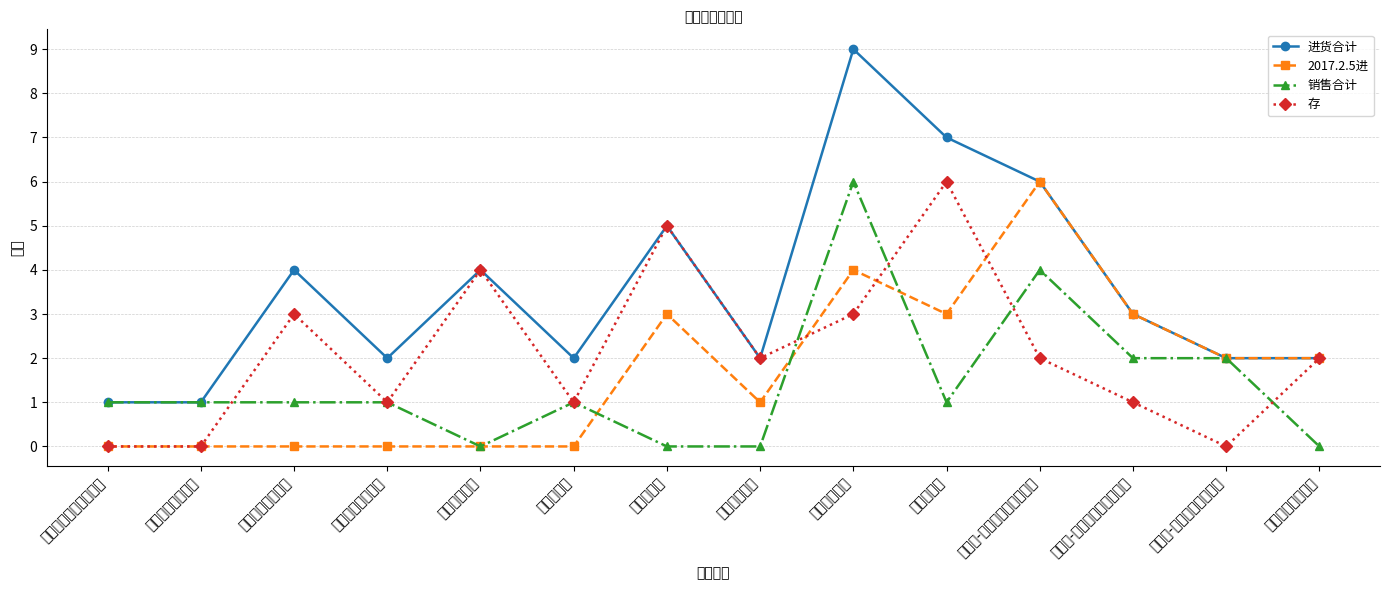

Which category has the highest value across all series?

复合维生素片